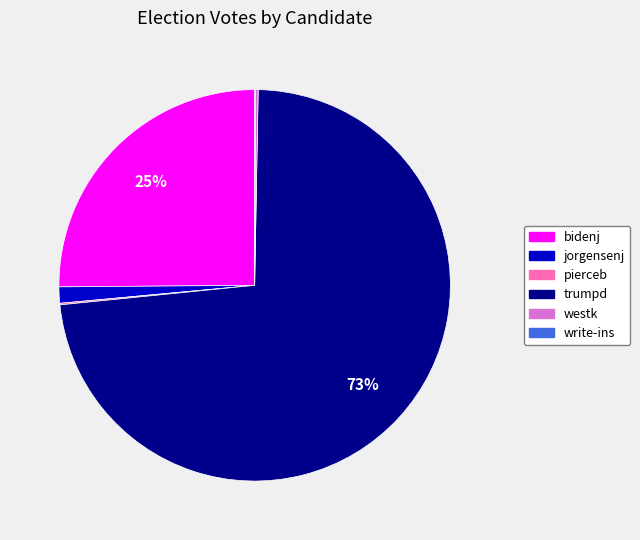

What is the majority slice?

trumpd